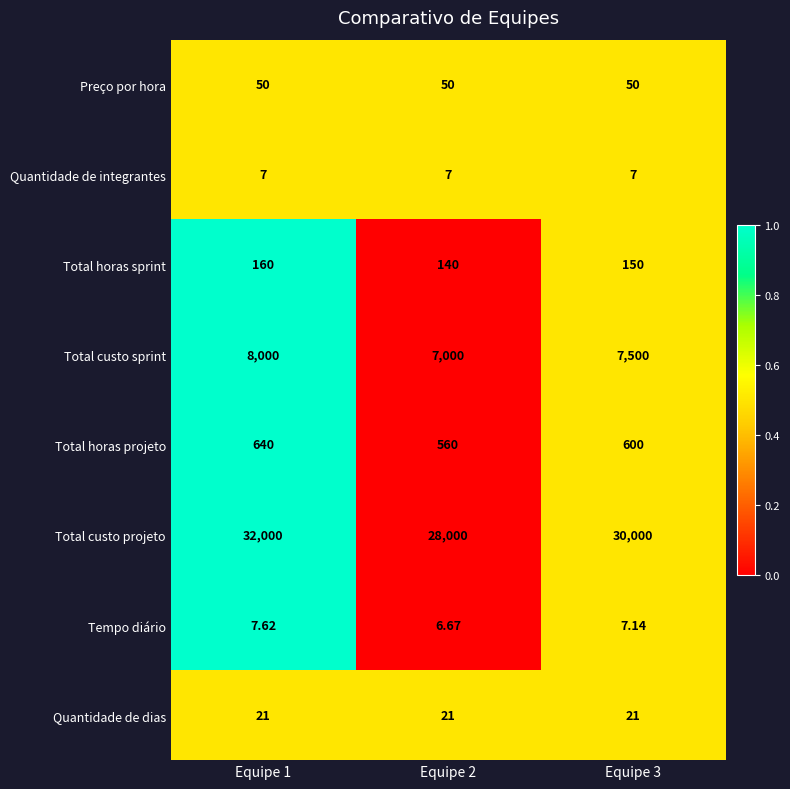

At Equipe 1, list the series in order from smallest to largest.

Quantidade de integrantes, Tempo diário, Quantidade de dias, Preço por hora, Total horas sprint, Total horas projeto, Total custo sprint, Total custo projeto